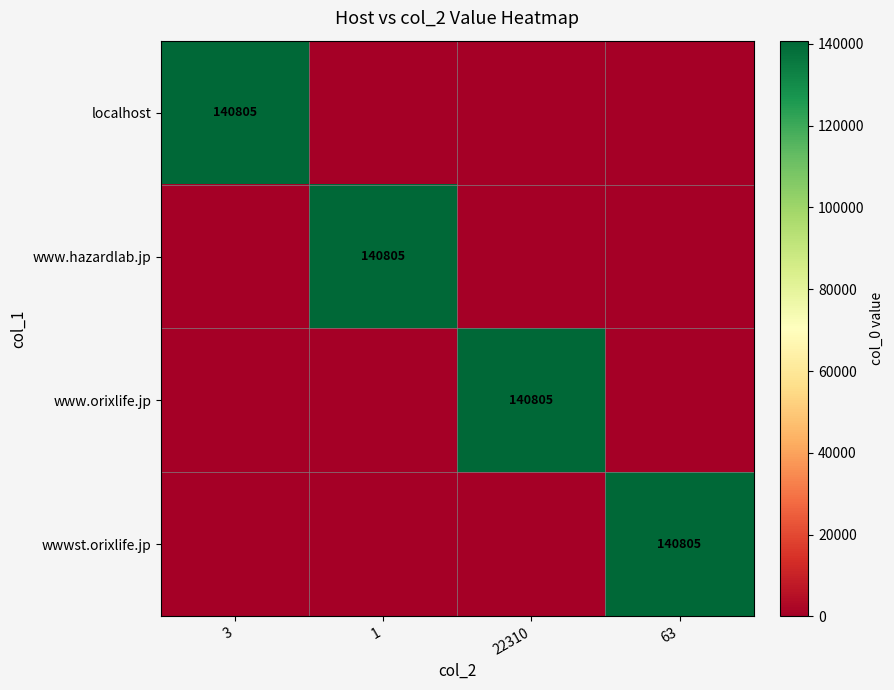

Which label corresponds to the largest value in the chart?

3